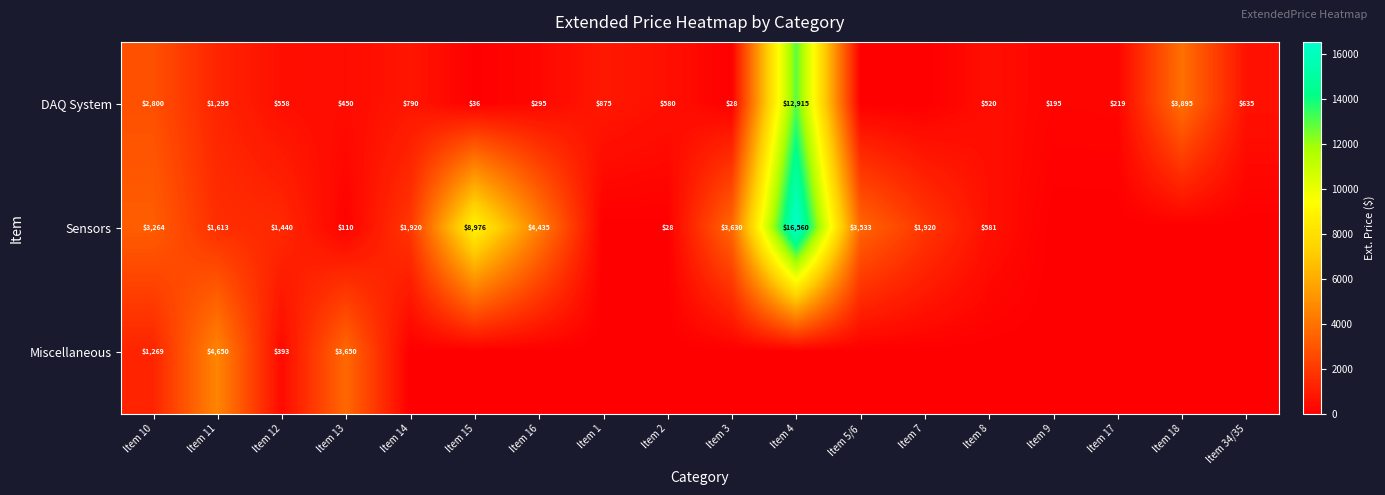

Which series has the largest total across all categories?

Sensors